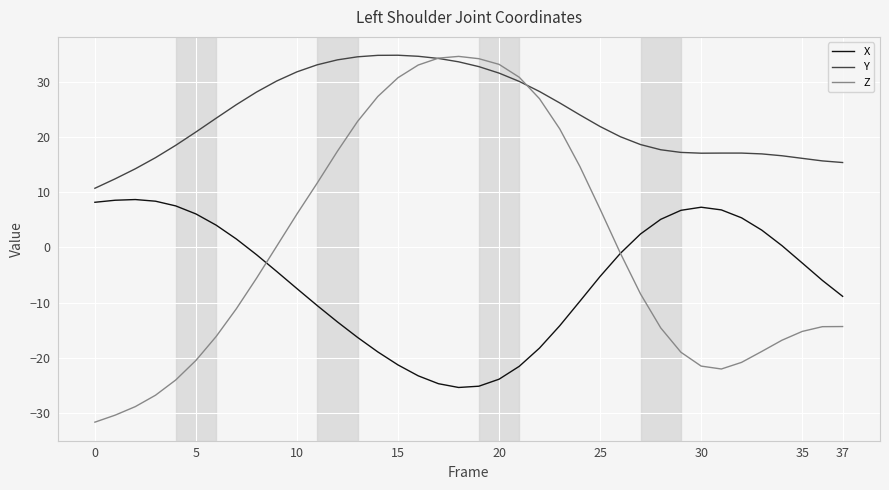

In X, how many points are higher than both neighbors (excluding endpoints)?

2